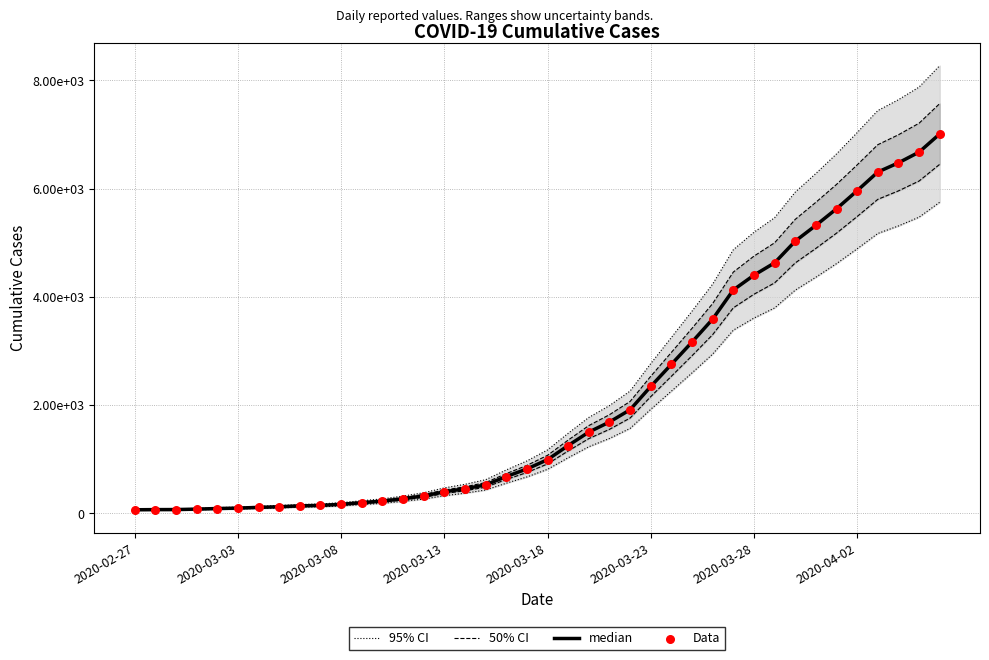

Is the value of 95% CI at 18 greater than the value of Data at 9?

Yes